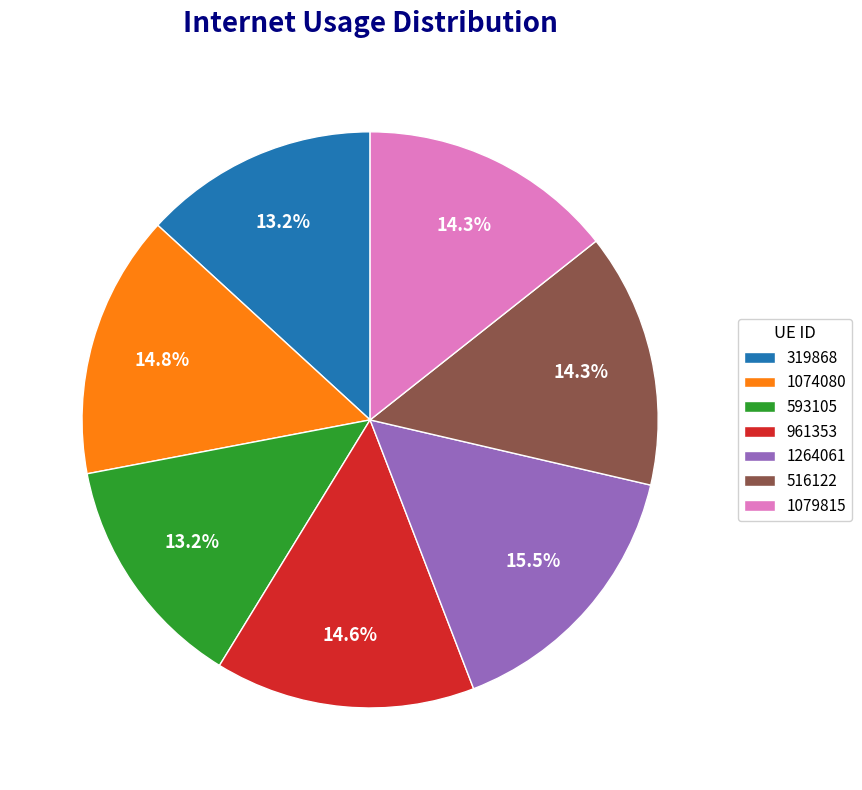

Which slice is the largest?

1264061